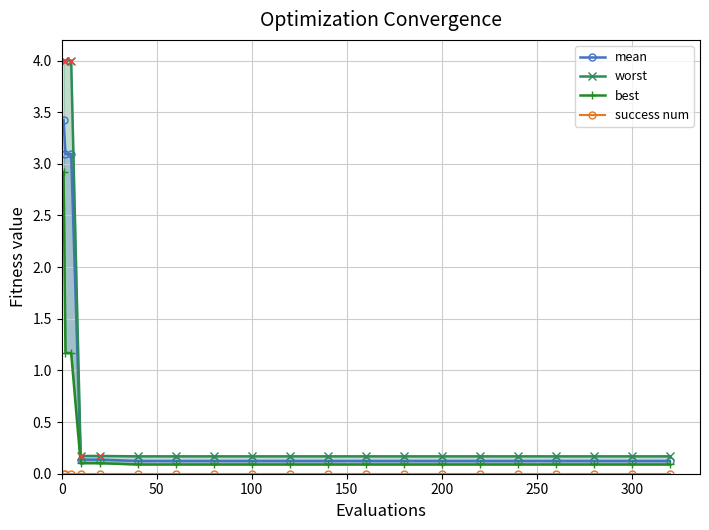

True or false: success num has more than 1 interior local peaks.

False